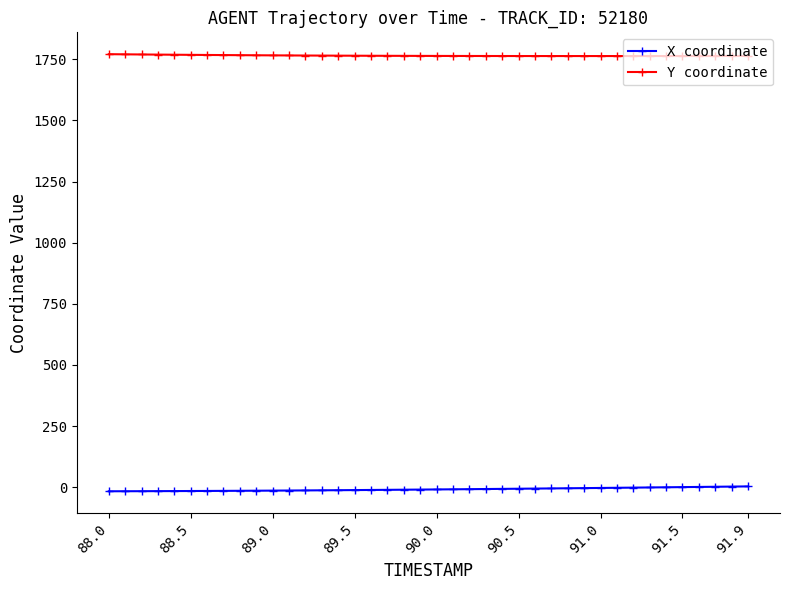

Which series has the largest total across all categories?

Y coordinate